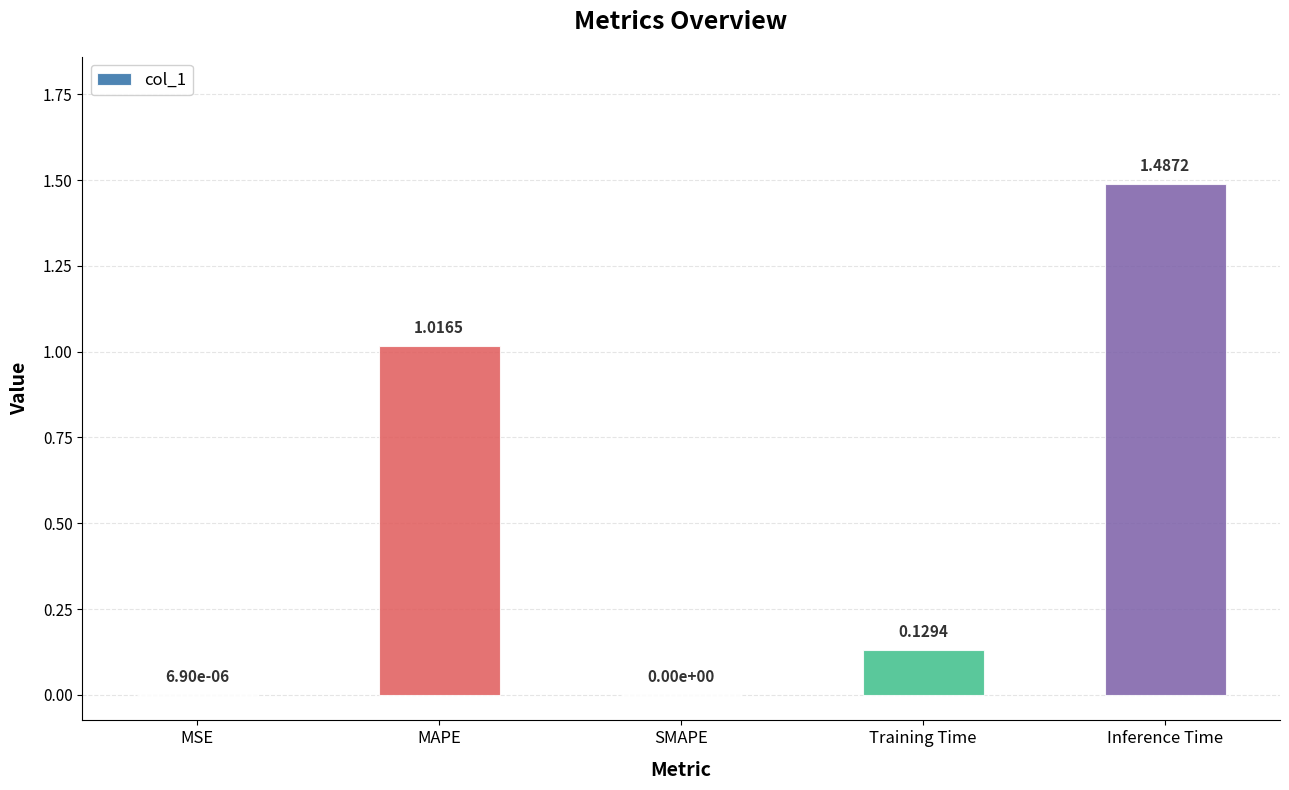

Are the bars grouped side by side (vs. stacked)?

No